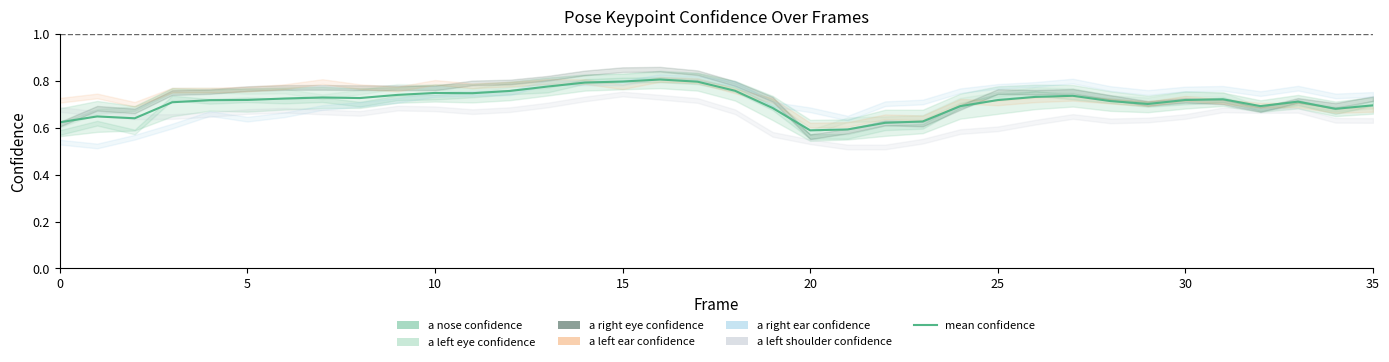

Where is the data nearest to the value 0?

20